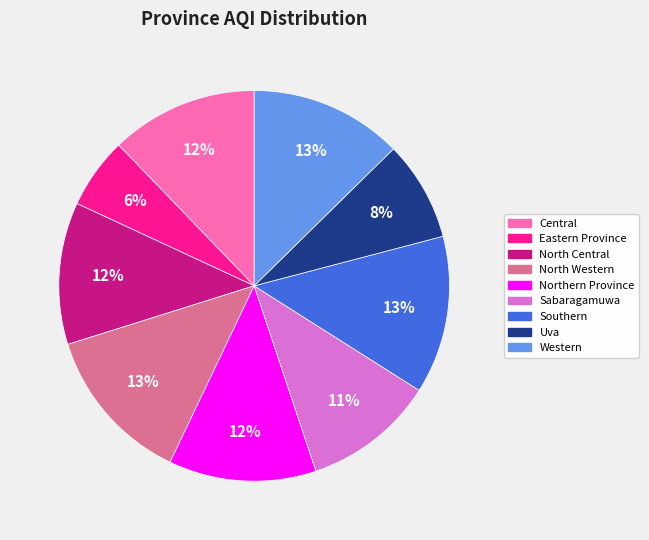

What percentage is the Southern slice, to the nearest percent?

13%